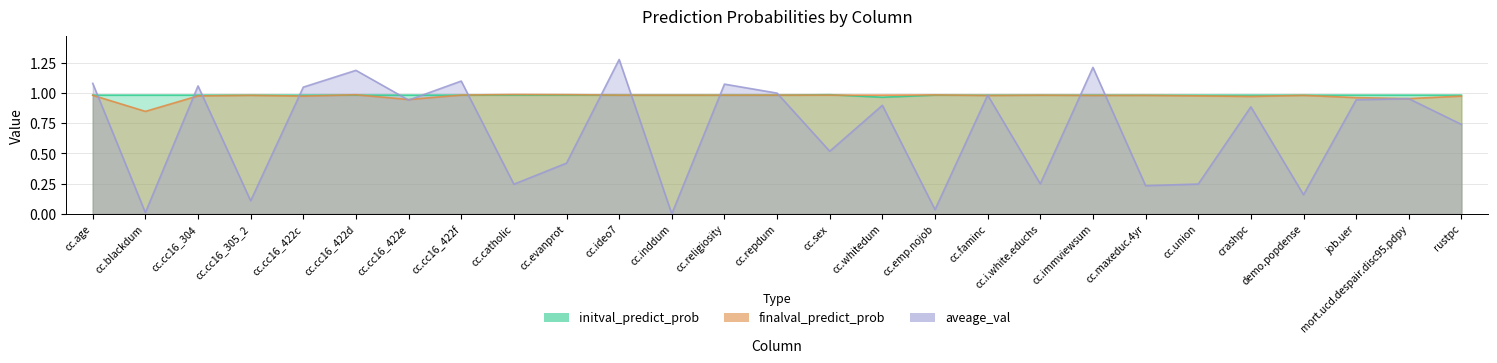

How many interior local valleys does the finalval_predict_prob series have?

8